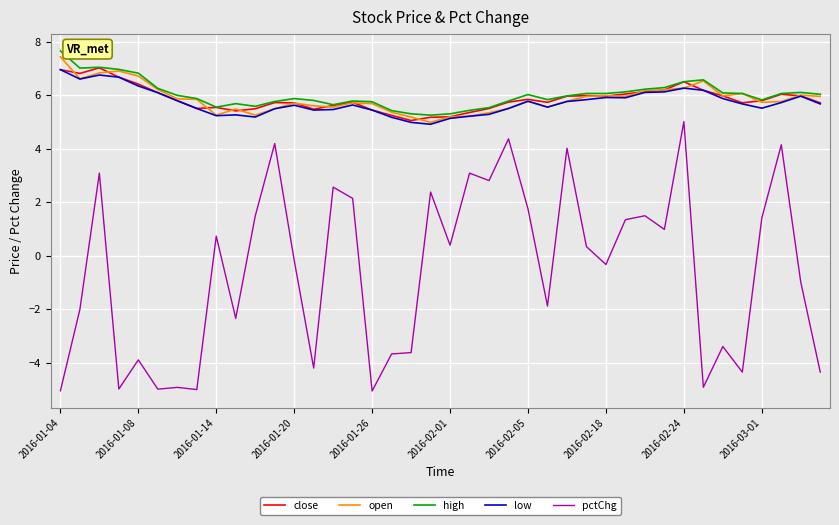

What is the maximum value for pctChg?

5.0